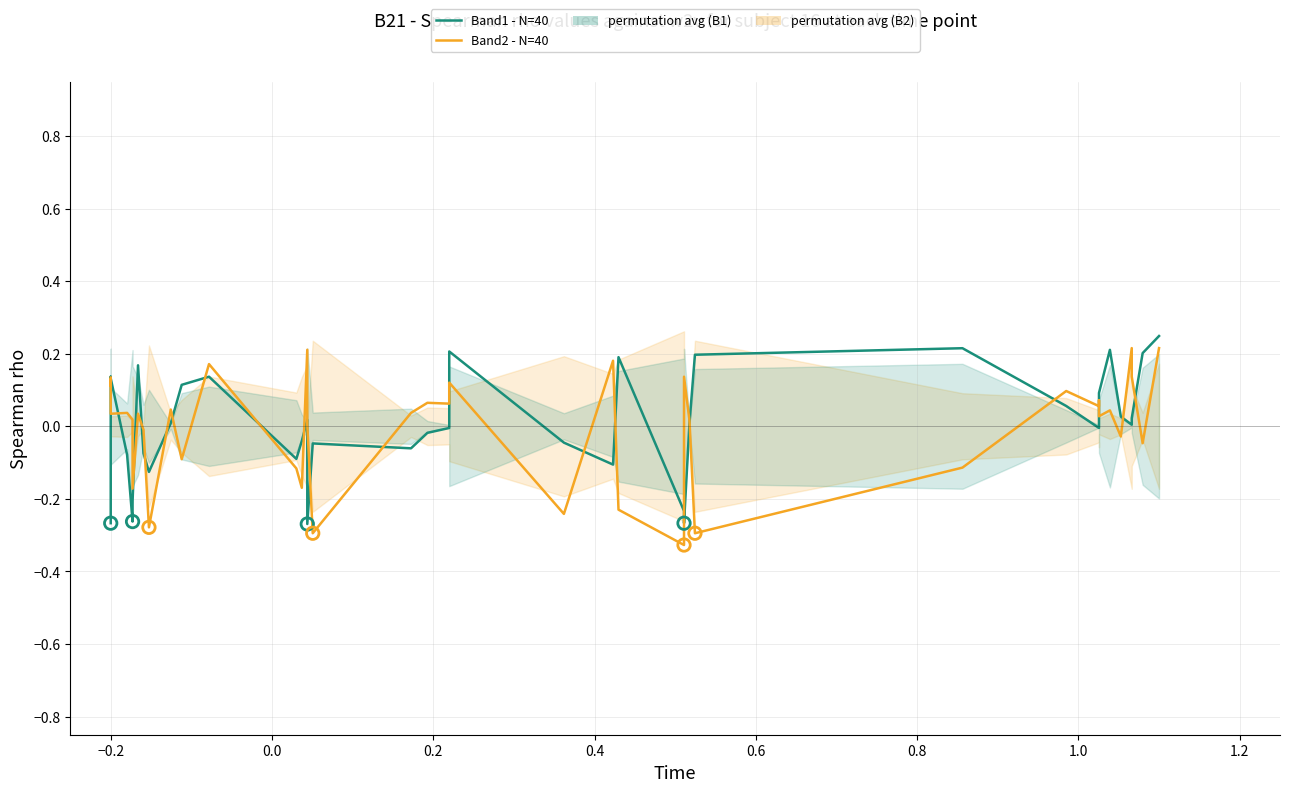

At how many categories does at least one series exceed 0?

32